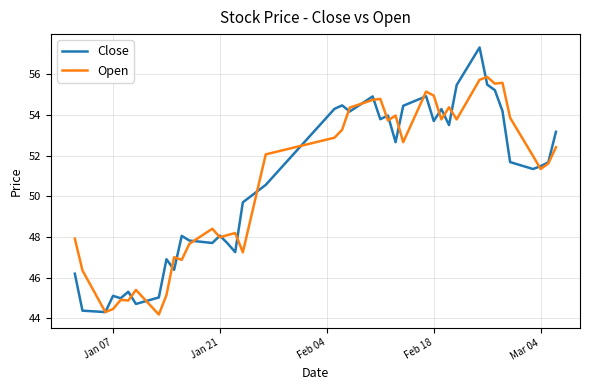

What is the maximum value shown in the chart?

57.3